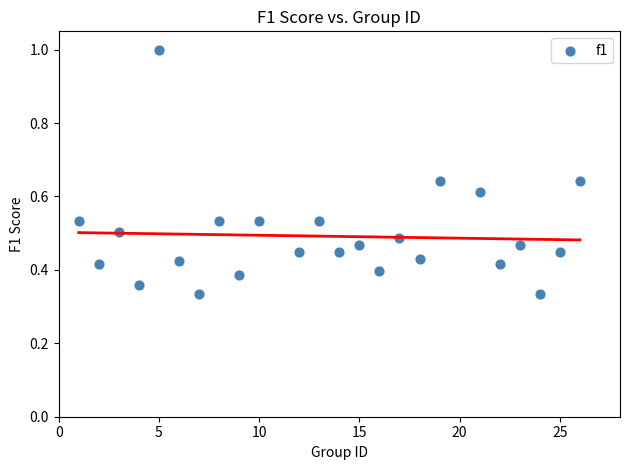

What is the range of Y values (max minus min)?

0.7